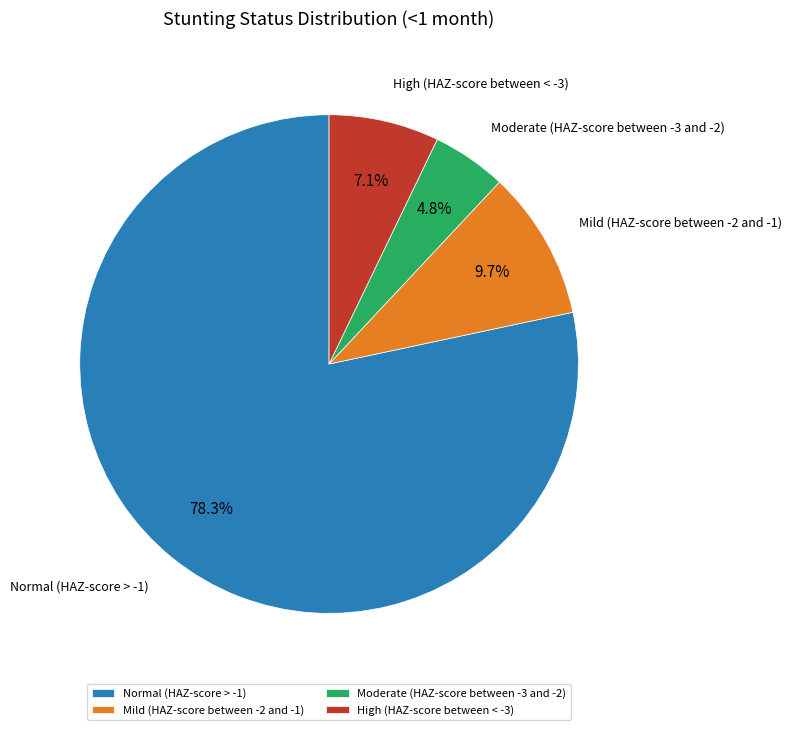

Is there a majority slice in this chart?

Yes